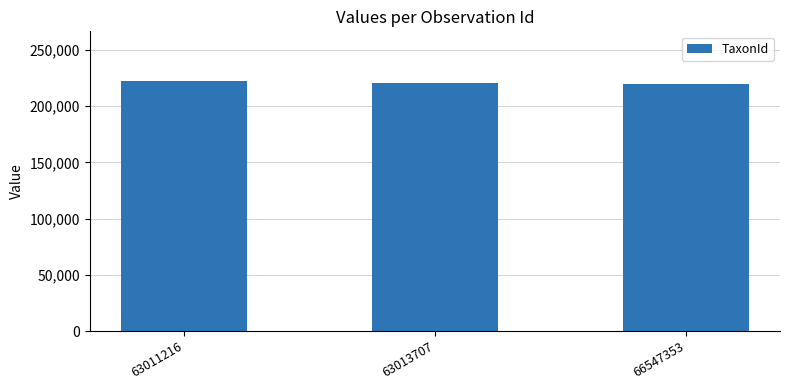

What is the change in value from 63011216 to 63013707?

-1813